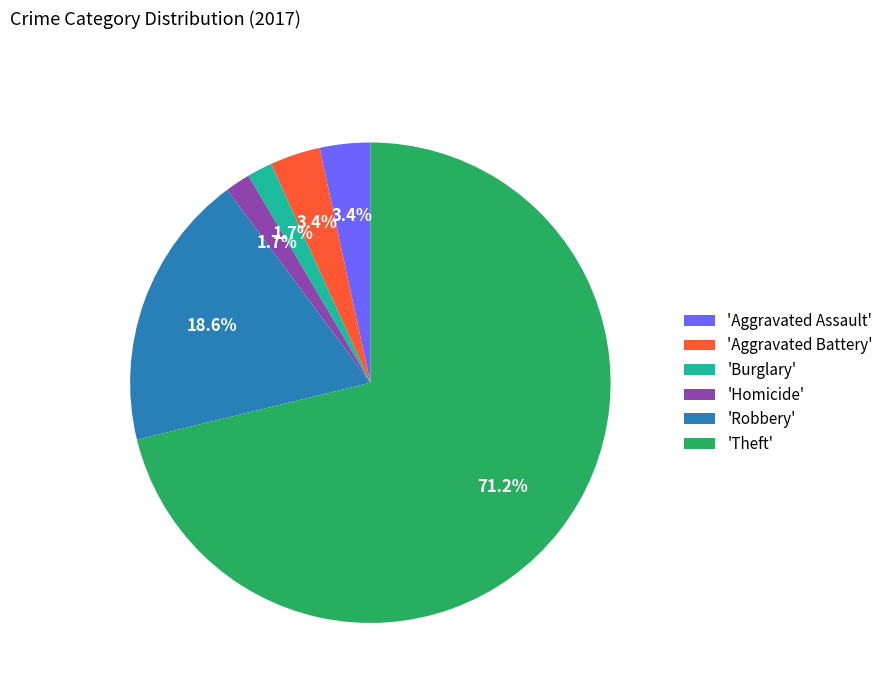

How much of the chart is everything except 'Theft'?

28.8%